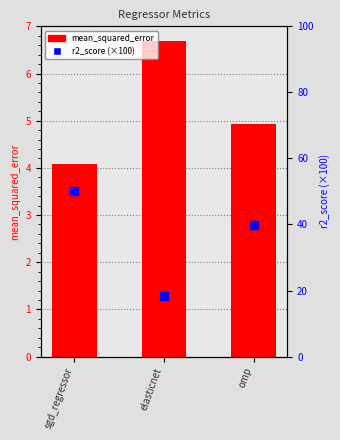

Which series has the largest total across all categories?

r2_score (×100)